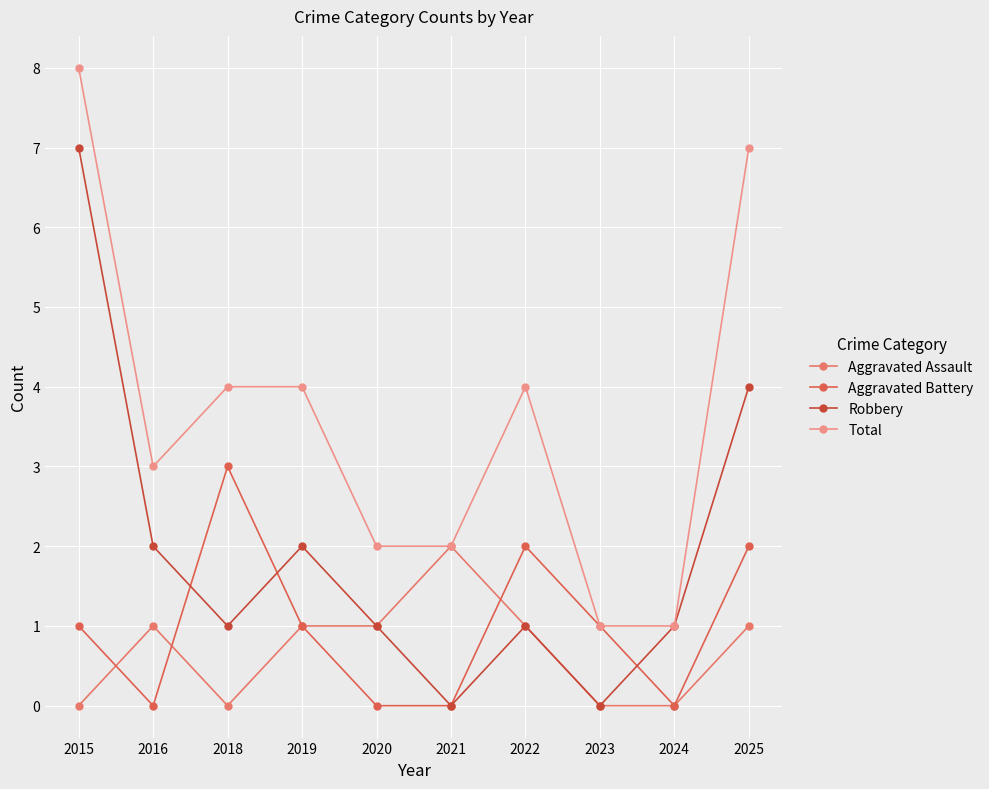

Reading left to right, list all the values displayed in this chart.

Aggravated Assault: 2015=0	2016=1	2018=0	2019=1	2020=1	2021=2	2022=1	2023=0	2024=0	2025=1
Aggravated Battery: 2015=1	2016=0	2018=3	2019=1	2020=0	2021=0	2022=2	2023=1	2024=0	2025=2
Robbery: 2015=7	2016=2	2018=1	2019=2	2020=1	2021=0	2022=1	2023=0	2024=1	2025=4
Total: 2015=8	2016=3	2018=4	2019=4	2020=2	2021=2	2022=4	2023=1	2024=1	2025=7